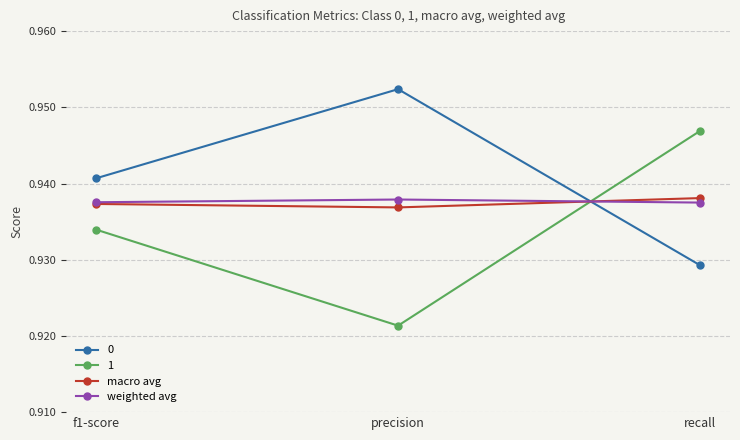

Count the 1 values in the range 0 to 1.

3